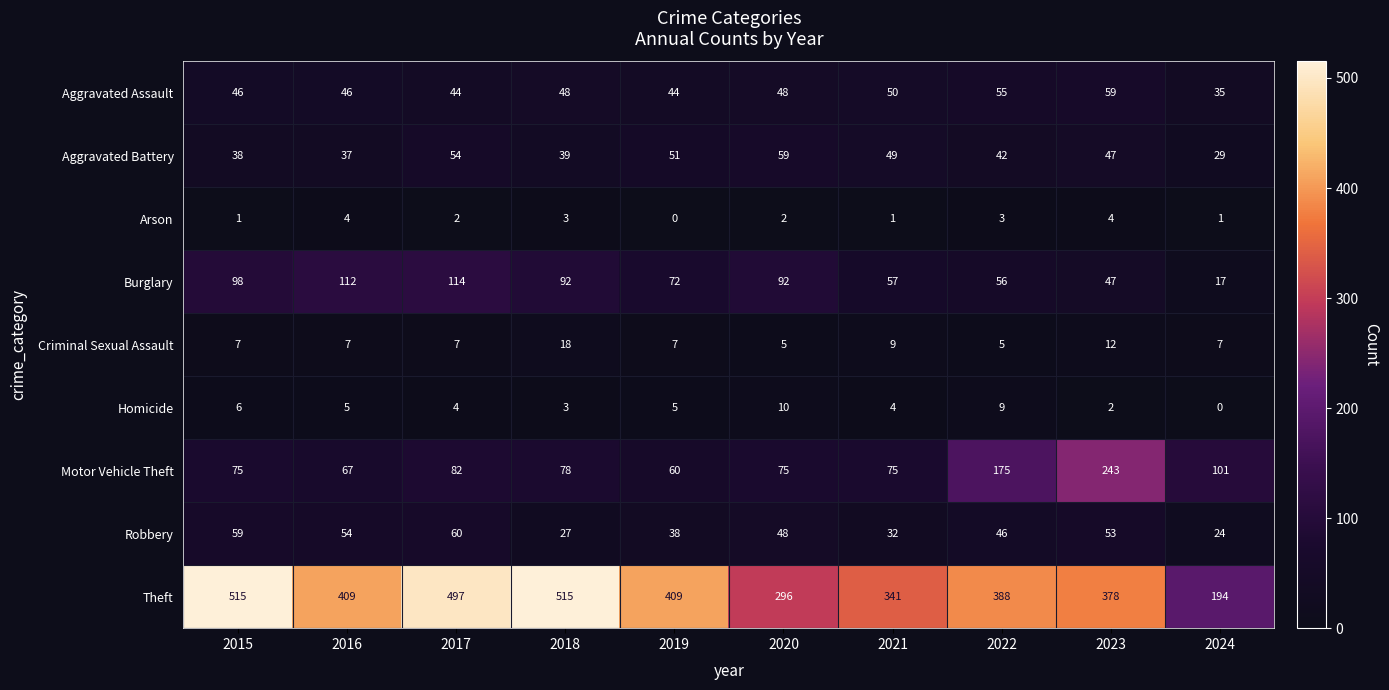

What is the difference between the highest and lowest values at 2017?

495